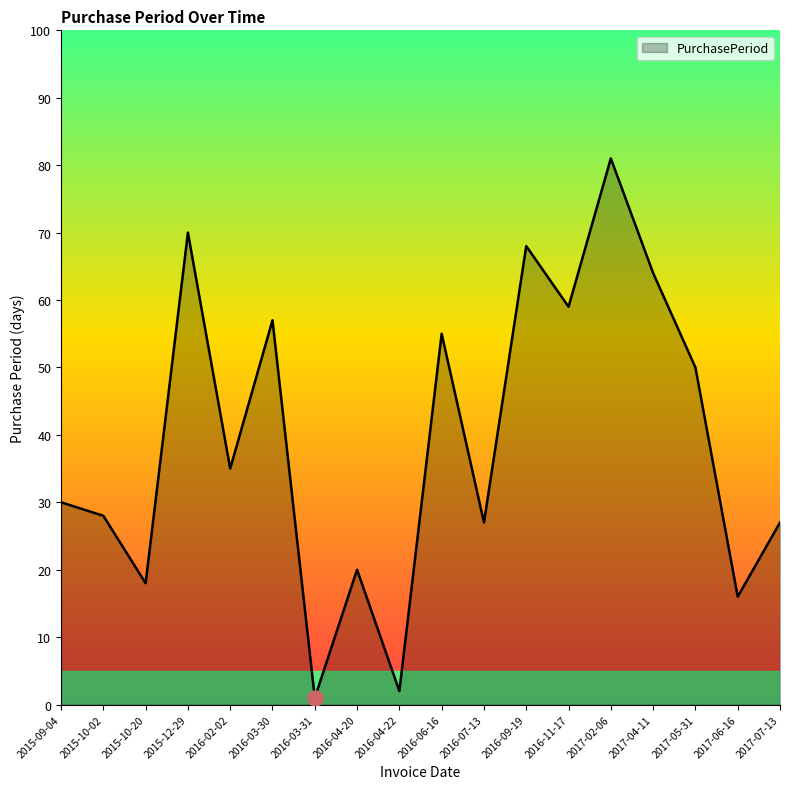

What is the change in value from 2015-10-20 to 2016-07-13?

+9